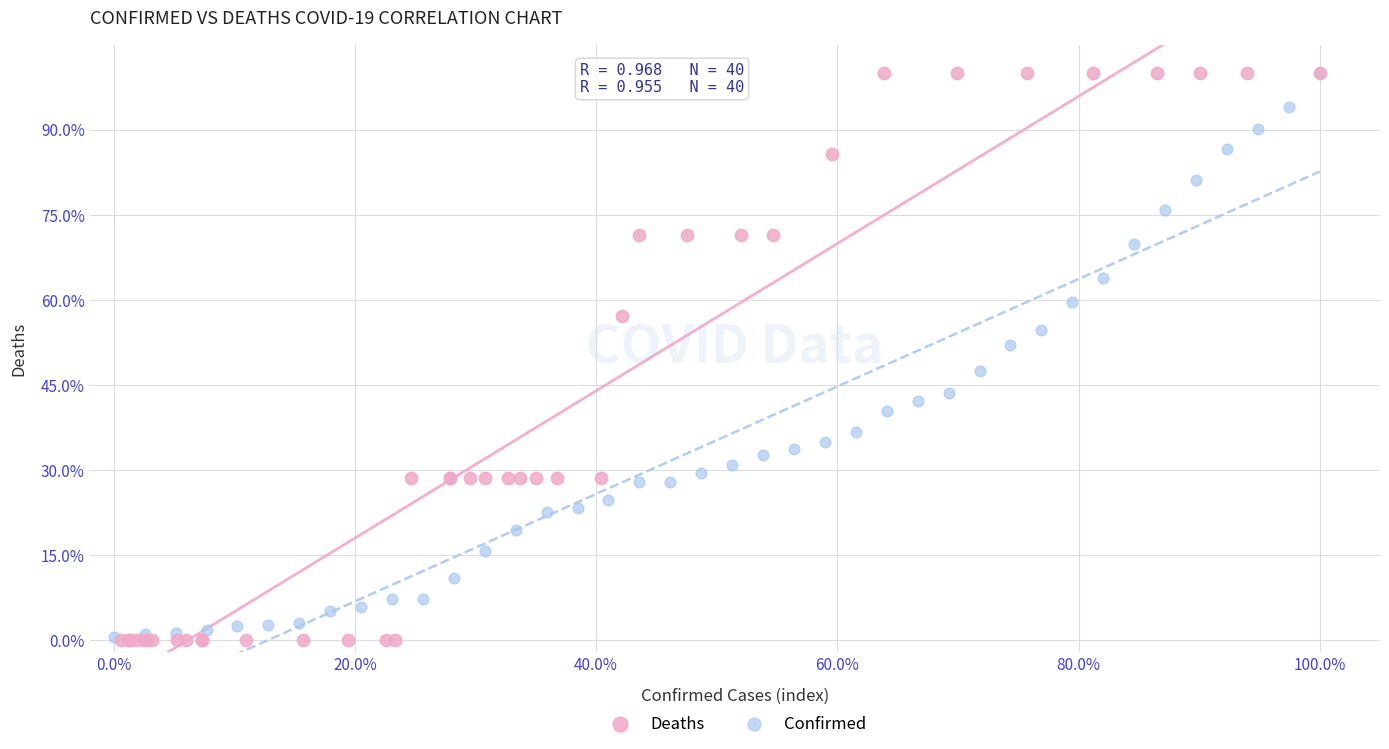

Which series has the largest Y range (max minus min)?

Deaths